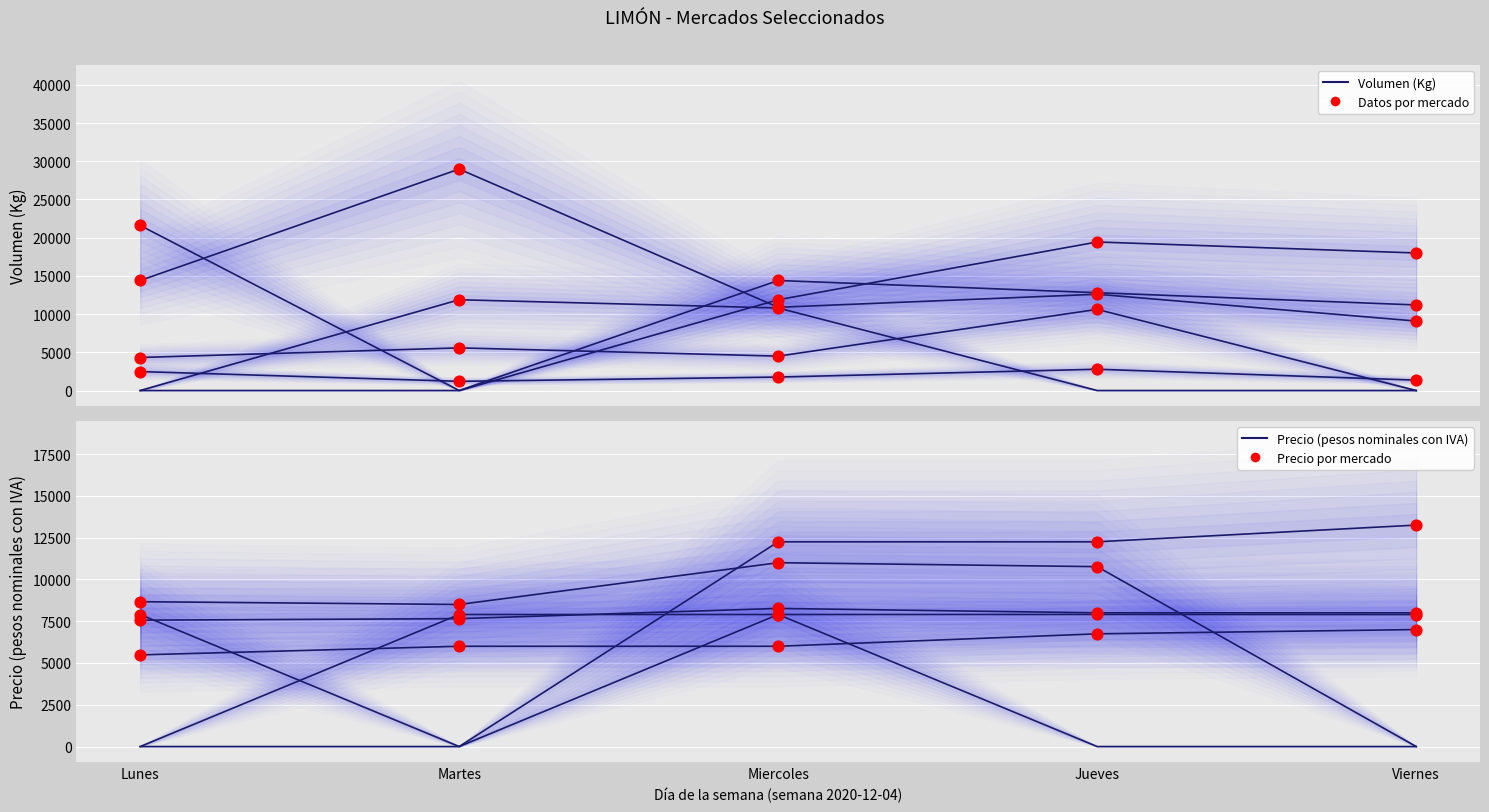

Which series contains the highest Y value?

Volumen (Kg)